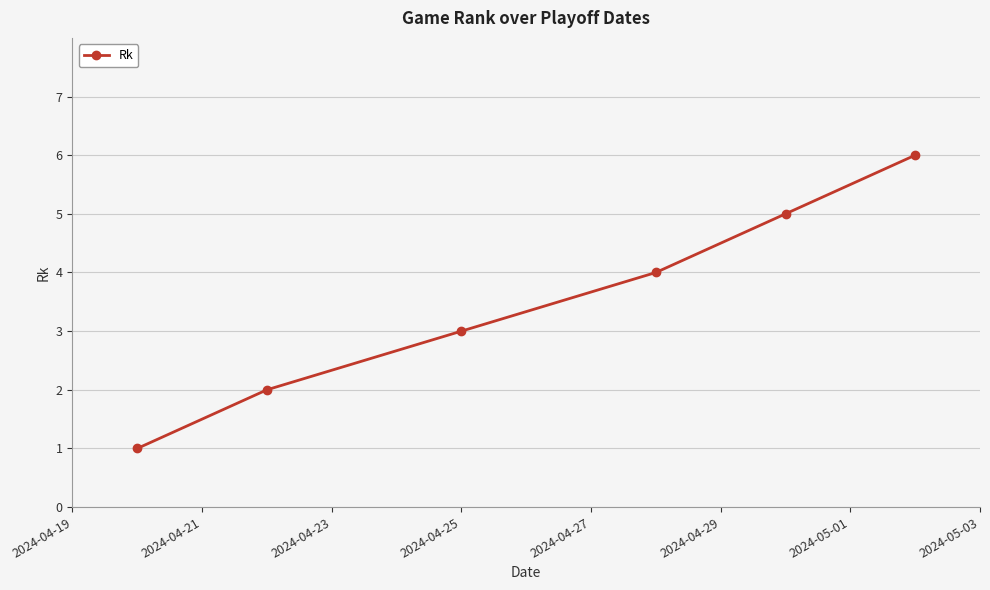

What is the difference between the maximum and minimum values?

5